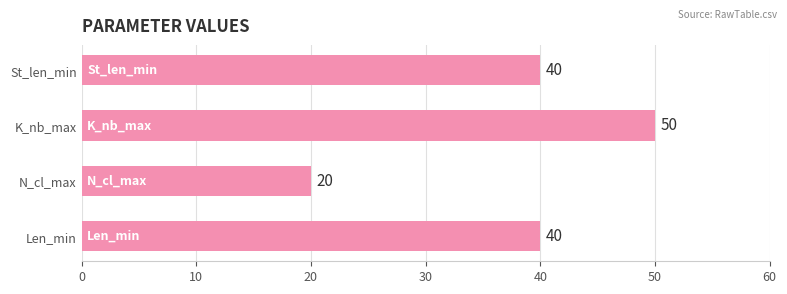

Reading top to bottom, list all the values displayed in this chart.

St_len_min=40	K_nb_max=50	N_cl_max=20	Len_min=40